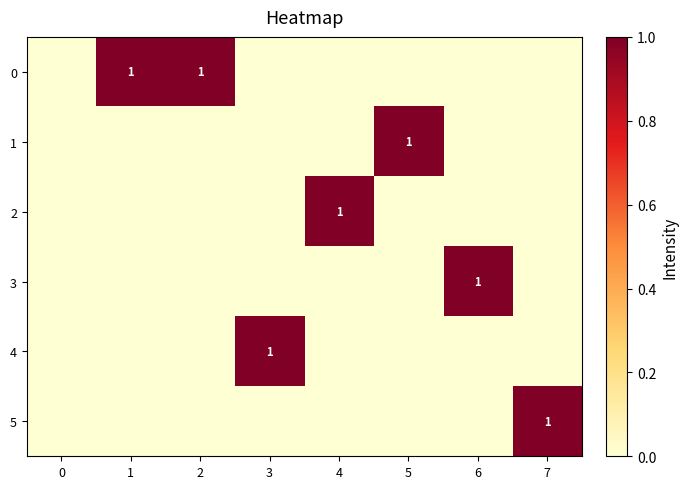

How many positive values does the 2 series have?

1